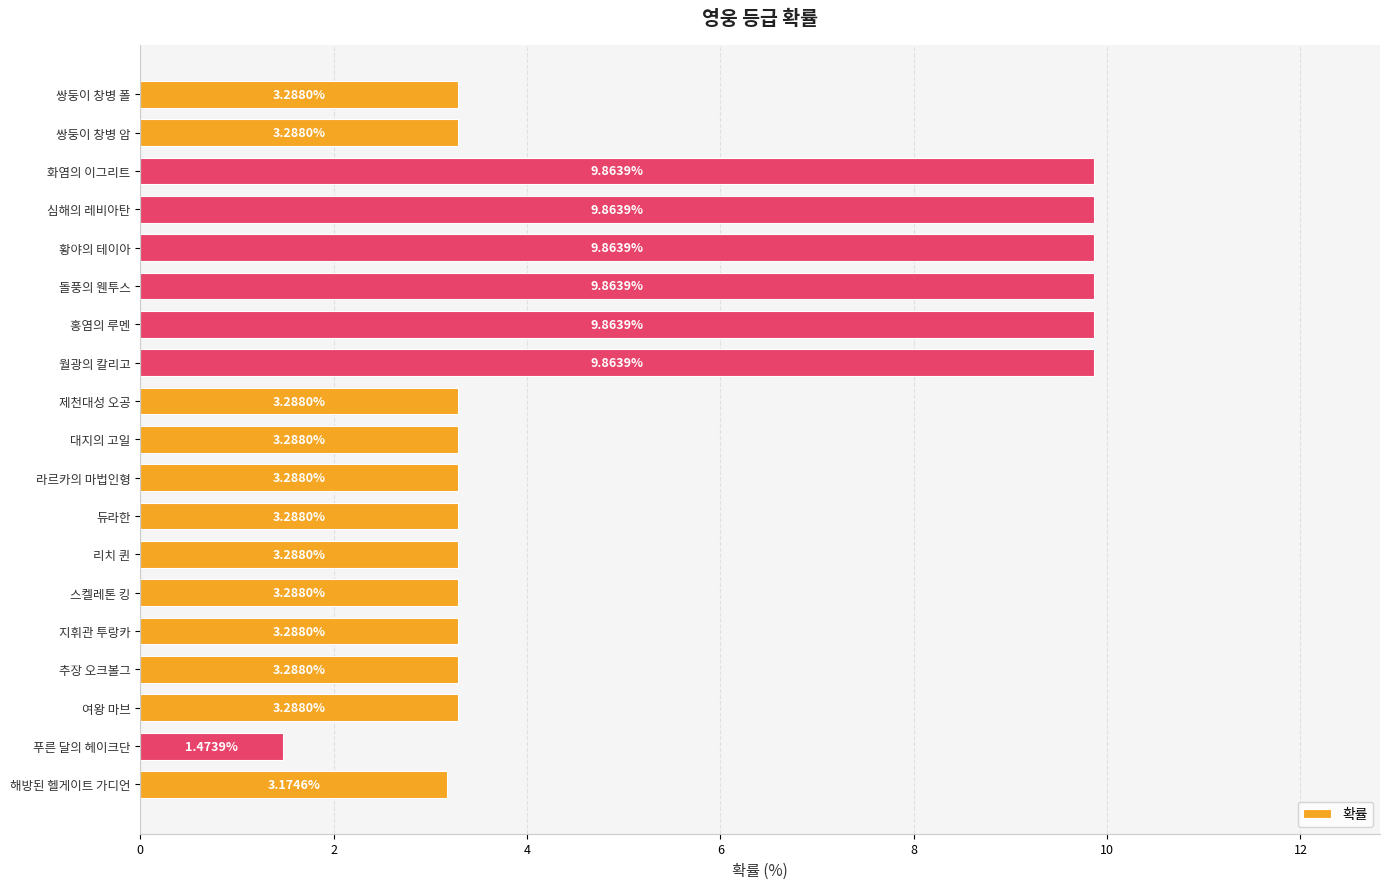

What is the sum of all values?

100.0